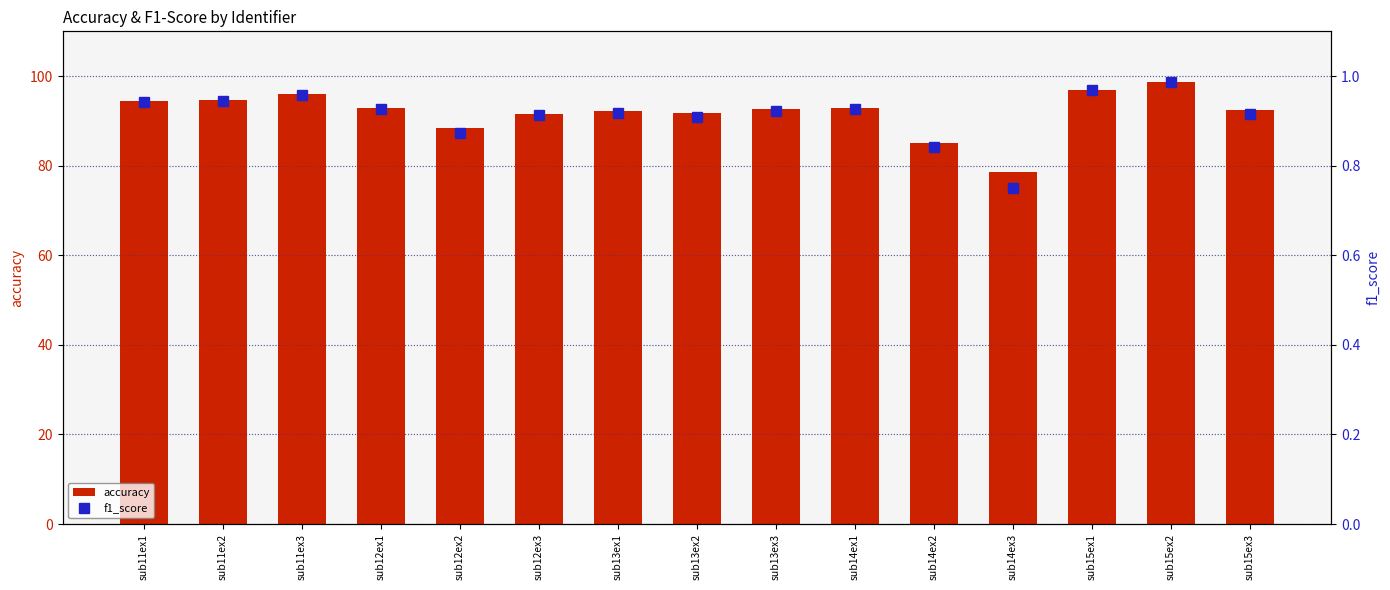

Which category has the lowest value across all series?

sub14ex3